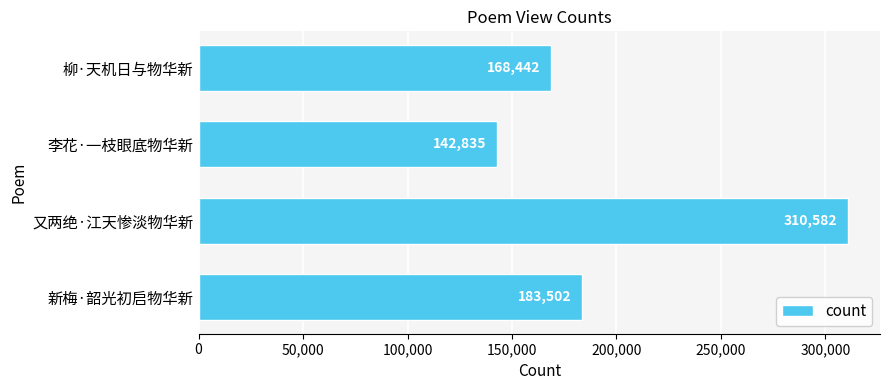

What value does the data have at 李花·一枝眼底物华新, to the nearest 10?

142840